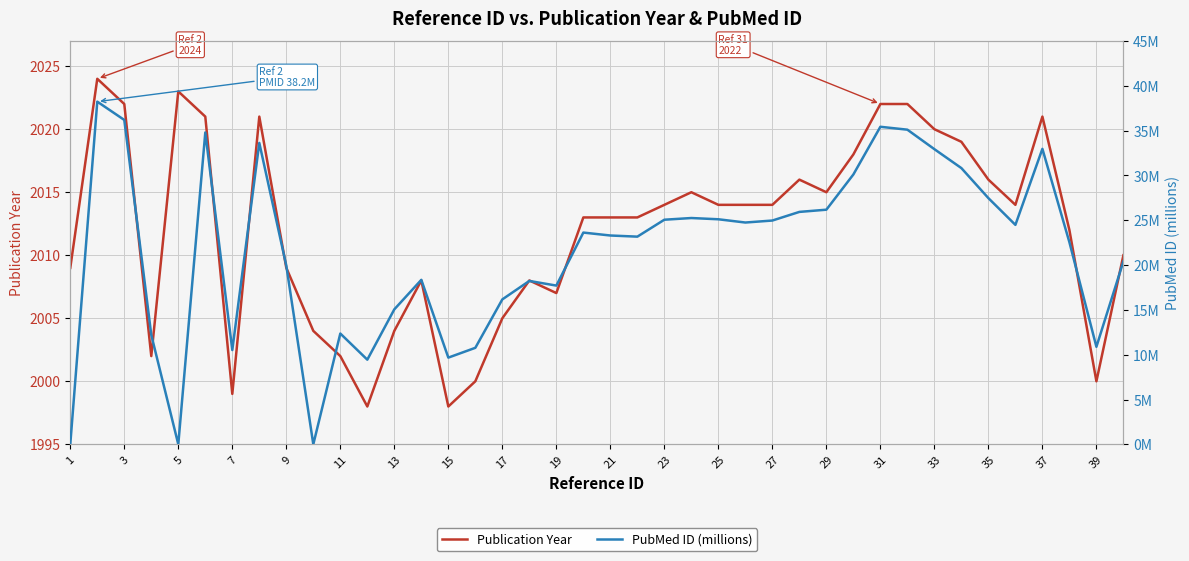

How many lines are shown in the chart?

2